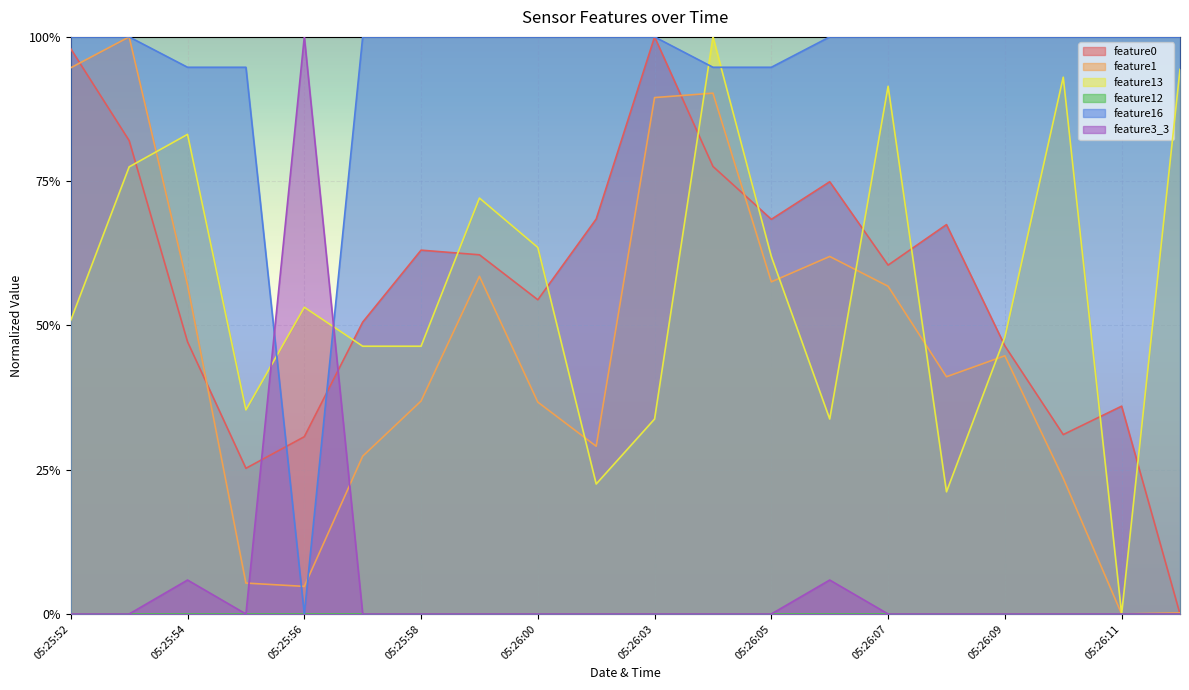

At which label does feature0 reach its peak?

05:26:03